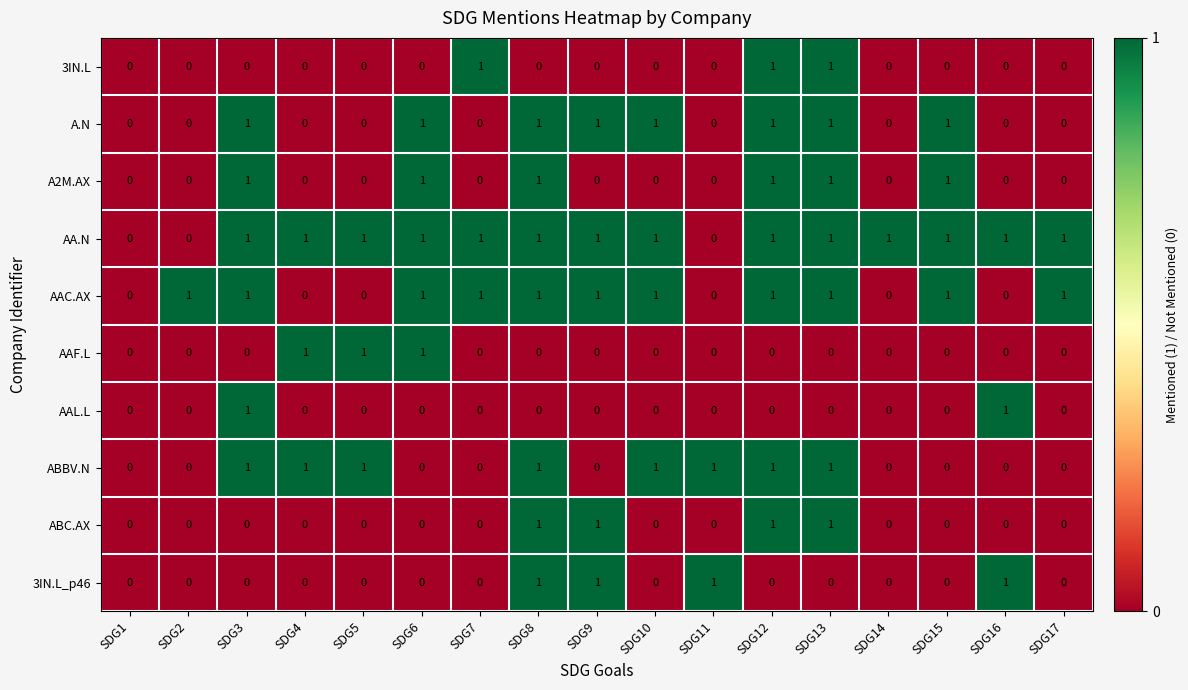

The value of 3IN.L_p46 at SDG1 is 0. True or false?

True